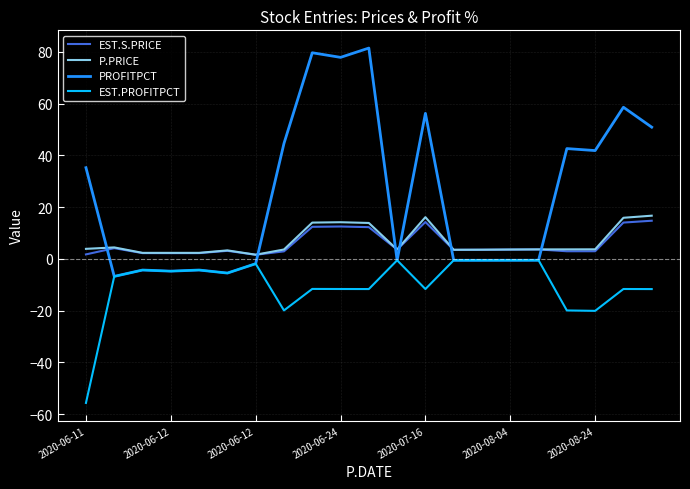

Which series has the largest range (max minus min)?

PROFITPCT